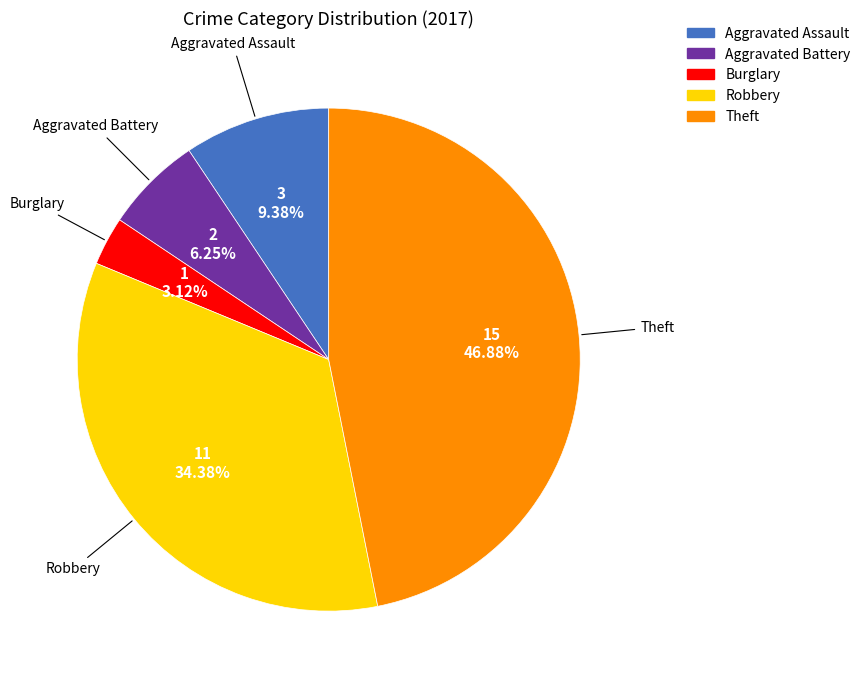

Approximately how many times larger is the value at Aggravated Assault compared to Burglary?

3.0